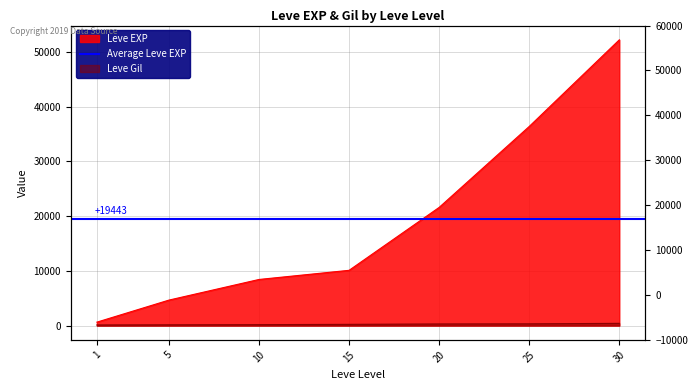

What is the sum of the Leve EXP values at 30 and 25?

88610